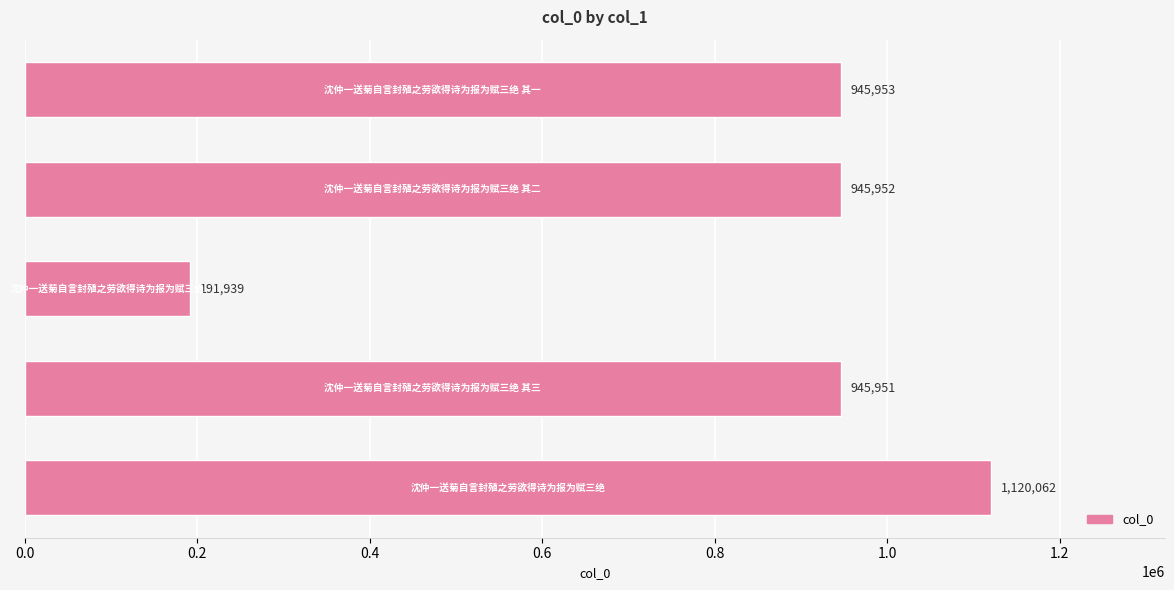

What is the greatest value displayed?

1120062